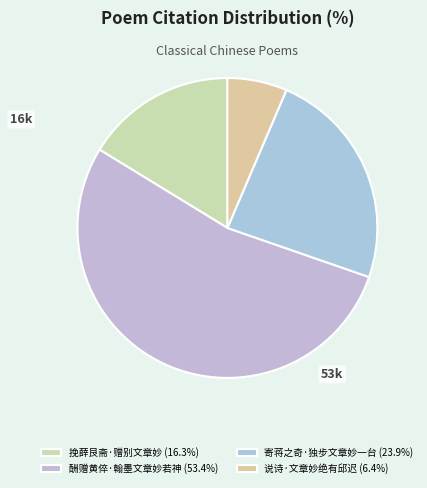

Does 酬赠黄倅·翰墨文章妙若神 represent more than half of the total?

Yes